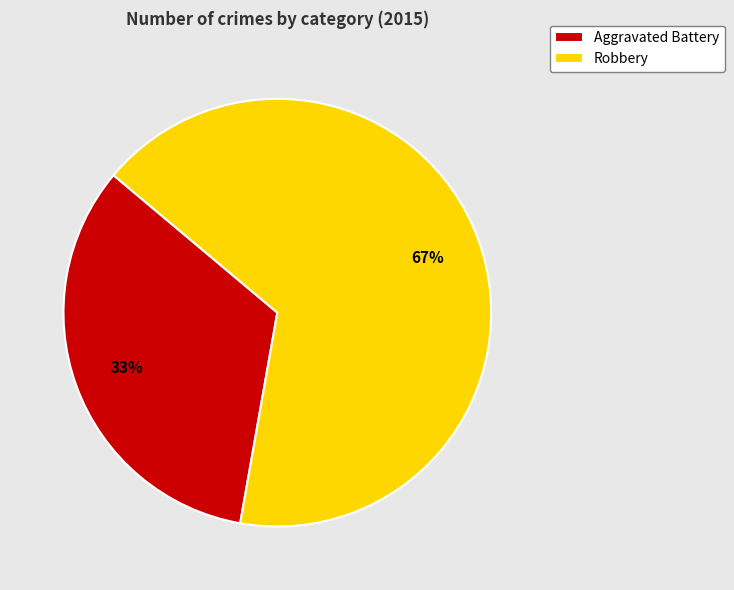

Is it true that Robbery is 52% of the pie?

False